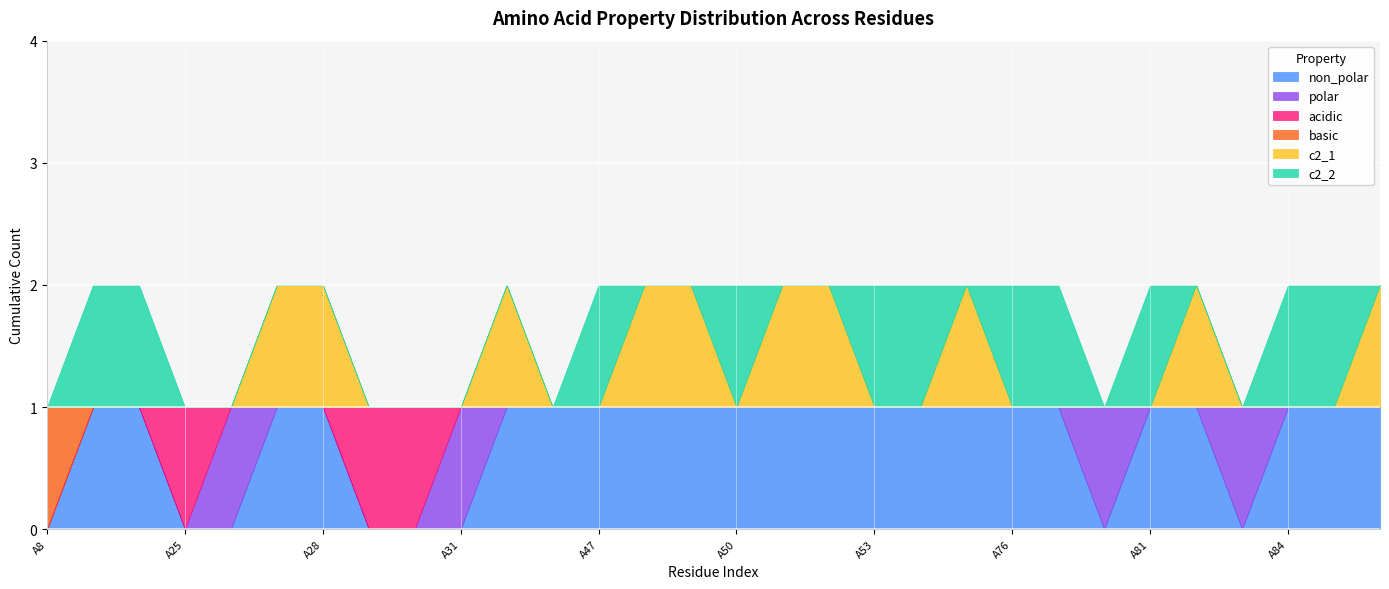

True or false: non_polar and c2_1 intersect in this chart.

False